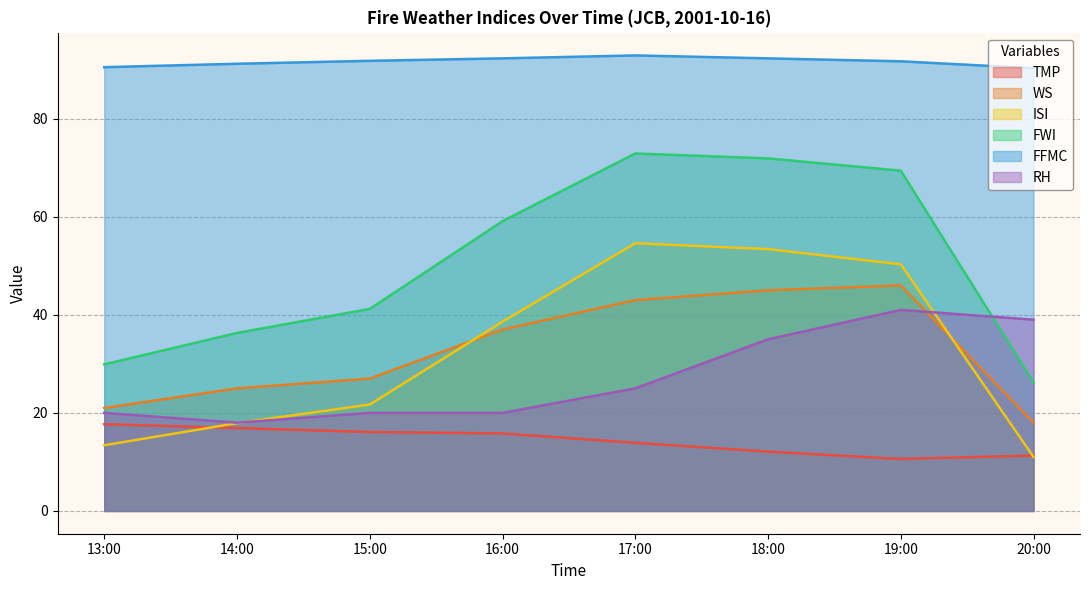

Is it true that FFMC equals 91.8 at 15:00?

True